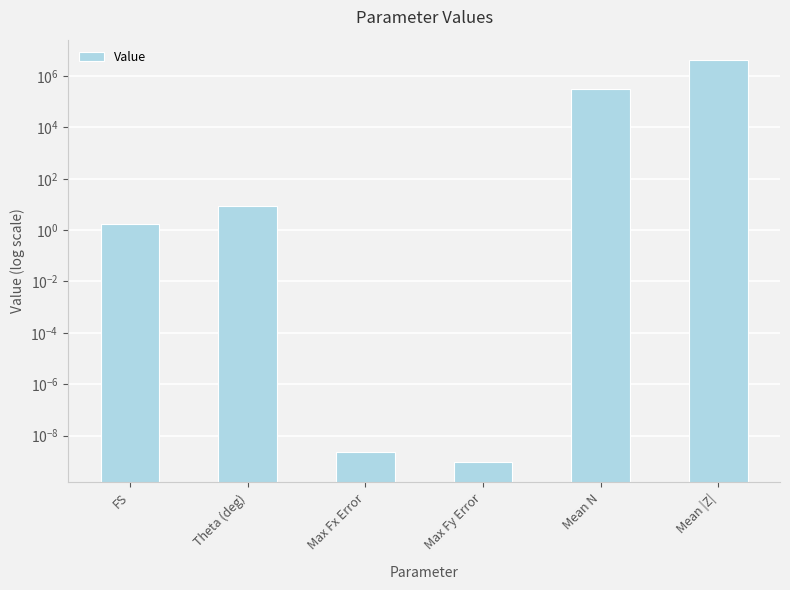

Reading left to right, what are all the values shown in this chart?

FS=1.8	Theta (deg)=8.6	Max Fx Error=0.0	Max Fy Error=0.0	Mean N=313163.8	Mean |Z|=4325696.6